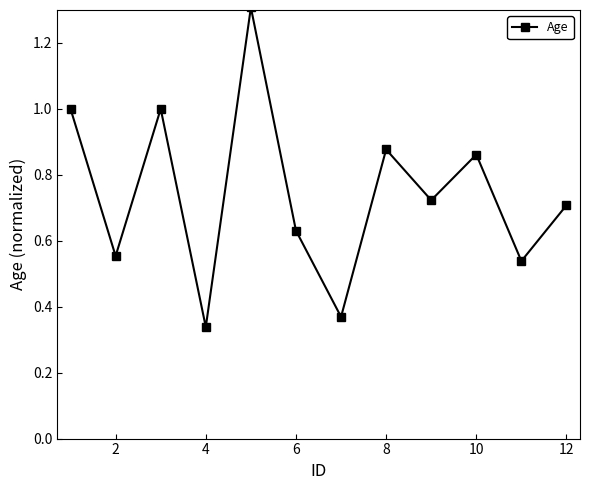

What is the value of the 3rd point from the left?

1.0